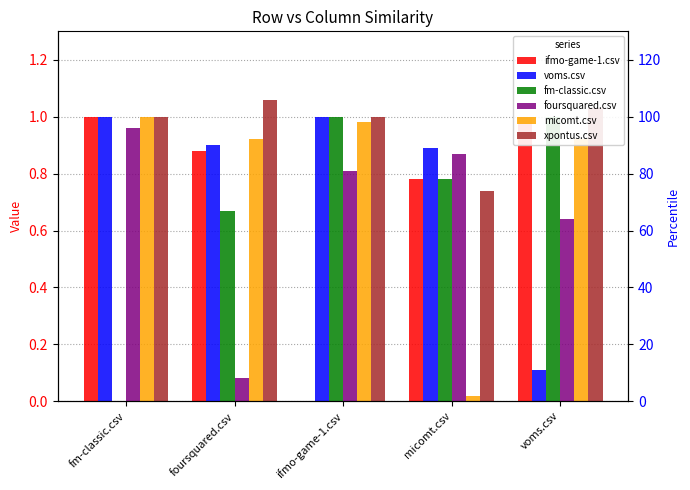

At which category does the chart reach its minimum across all series?

ifmo-game-1.csv